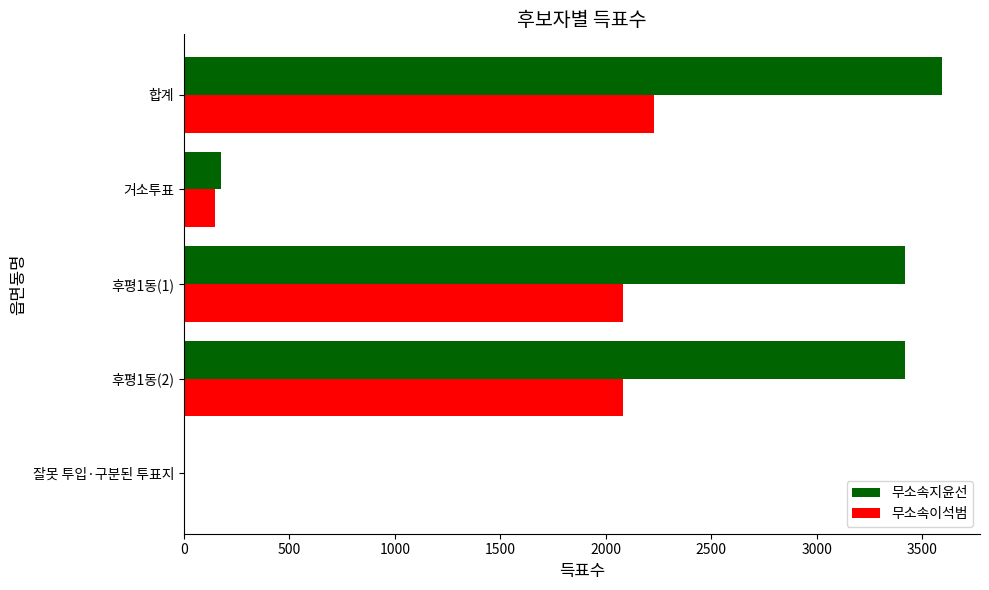

What is the maximum value shown in the chart?

3594